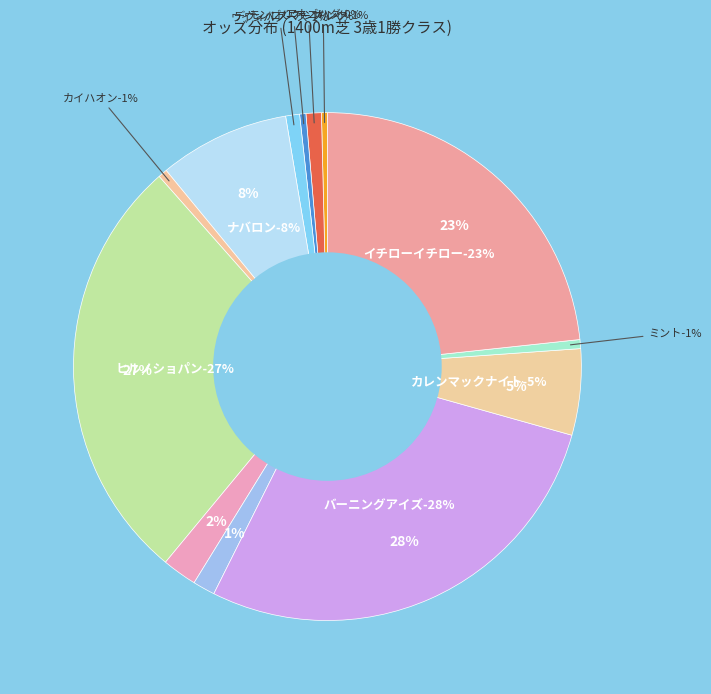

Which category has the biggest portion of the pie?

バーニングアイズ